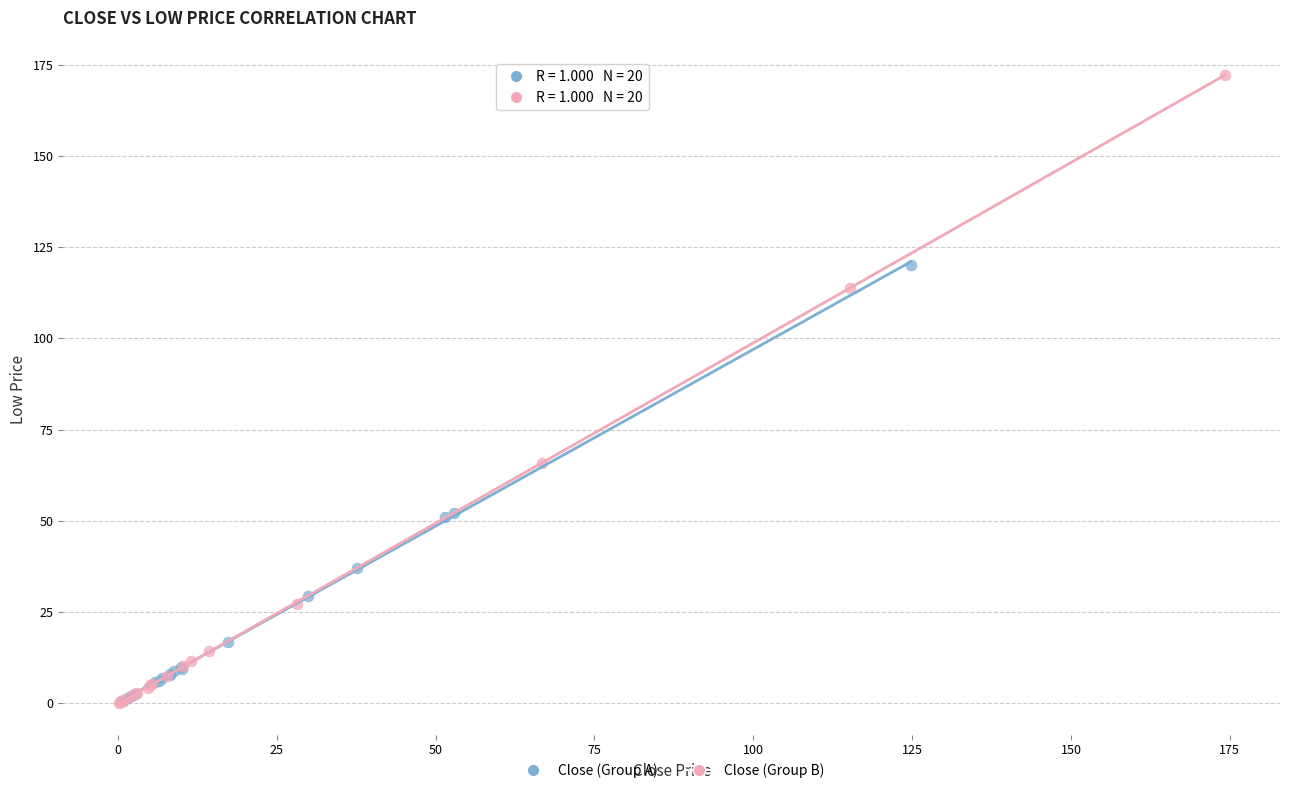

Which series contains the highest Y value?

Close (Group B)